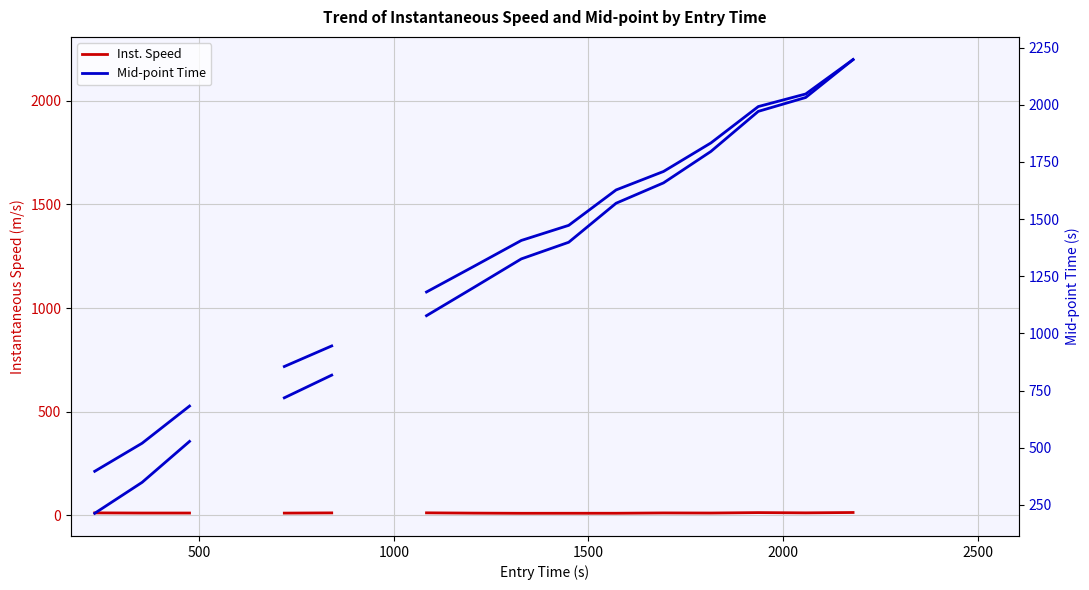

The value of Mid-point Time at 500 is 175.5. True or false?

False